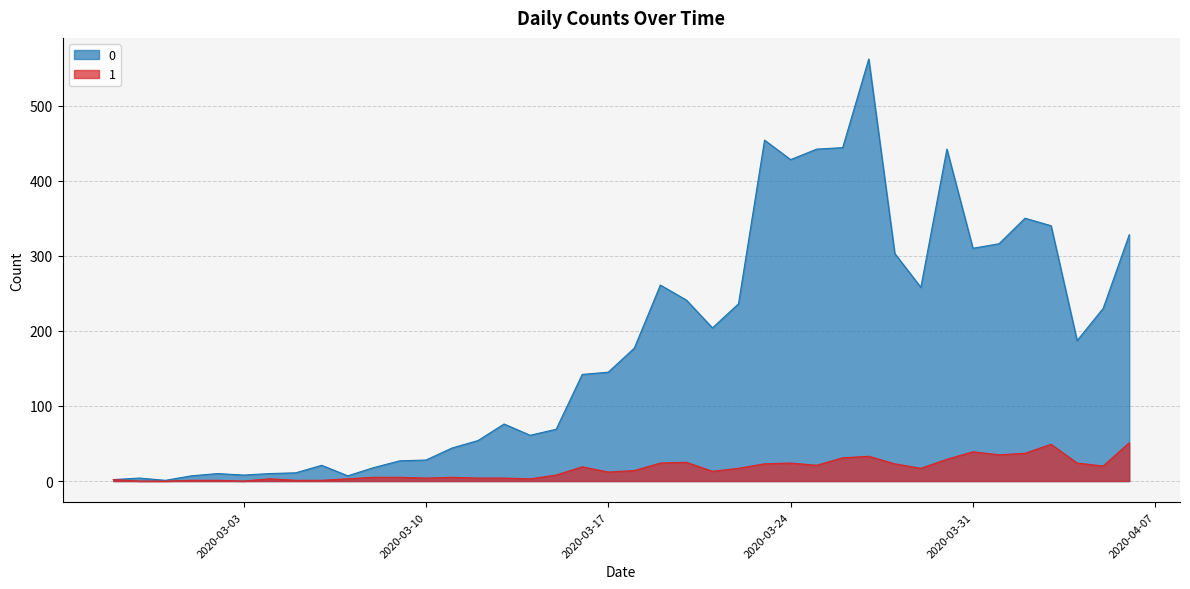

At which category is the sum across all series the highest?

2020-03-27